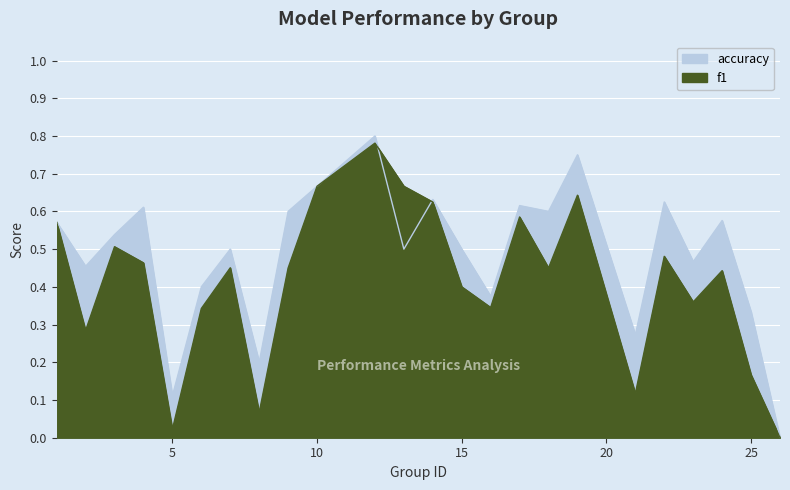

Between 21 and 9, which is larger?

9